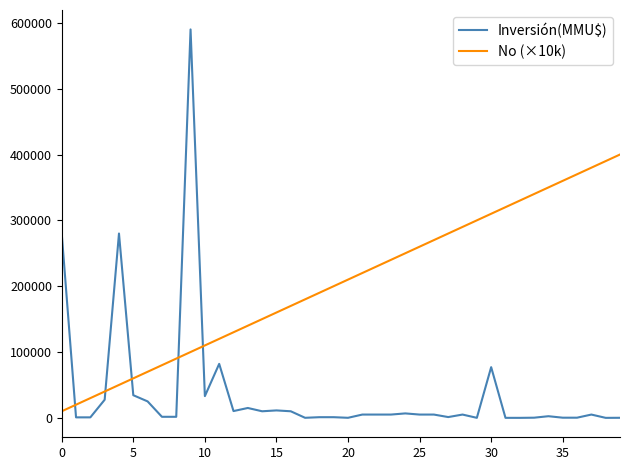

What is the difference between the maximum and minimum values in the Inversión(MMU$) series?

590000